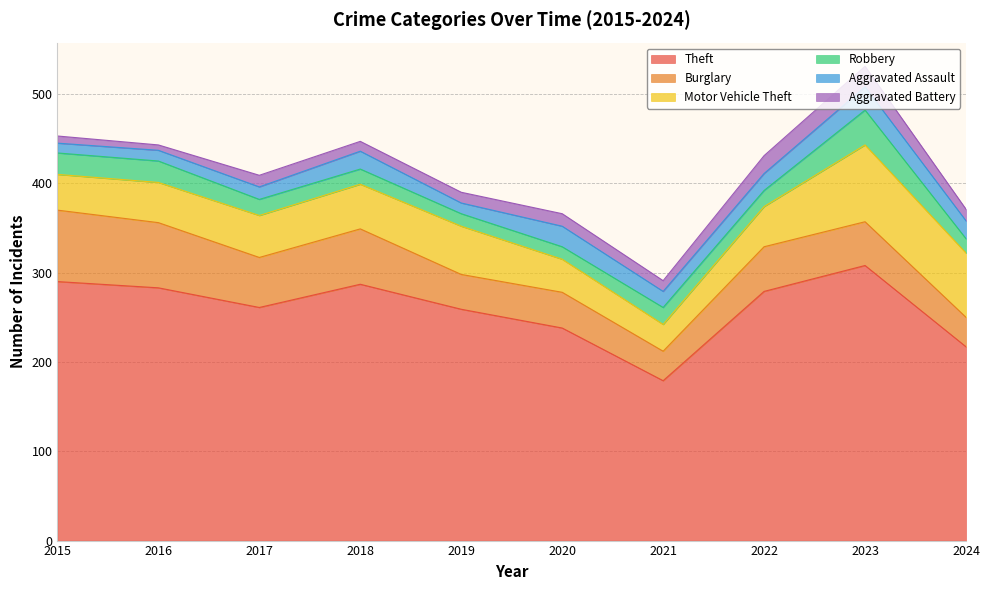

True or false: Aggravated Assault has more than 2 points higher than both neighbors.

True